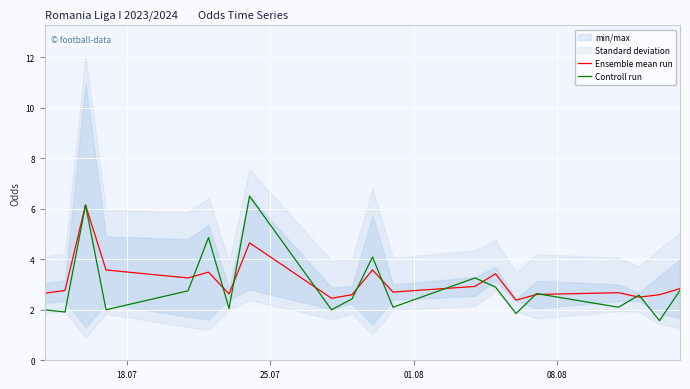

What is the greatest value displayed?

6.5